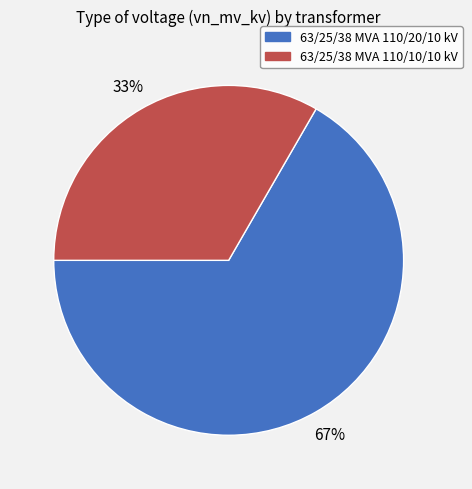

To the nearest percent, what is the combined percentage of 63/25/38 MVA 110/20/10 kV and 63/25/38 MVA 110/10/10 kV?

100%